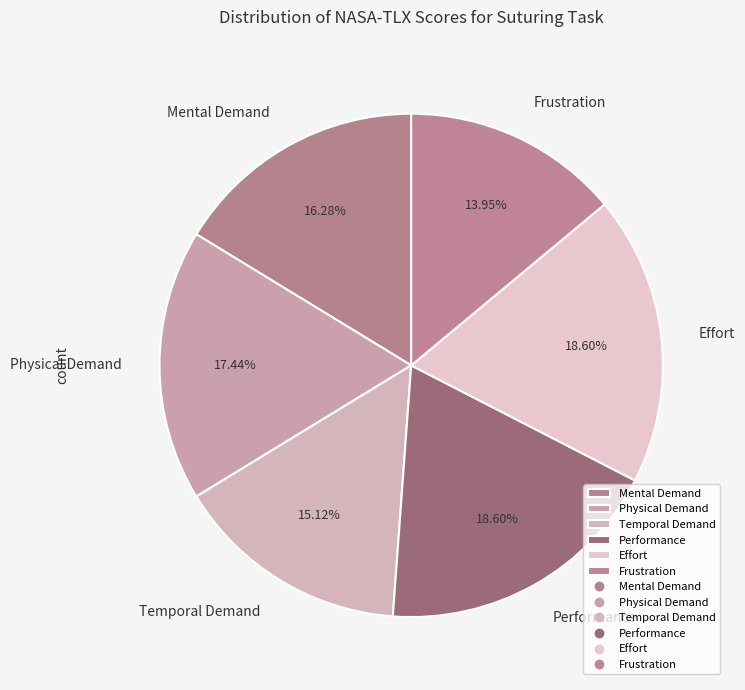

How many slices are in this pie chart?

6